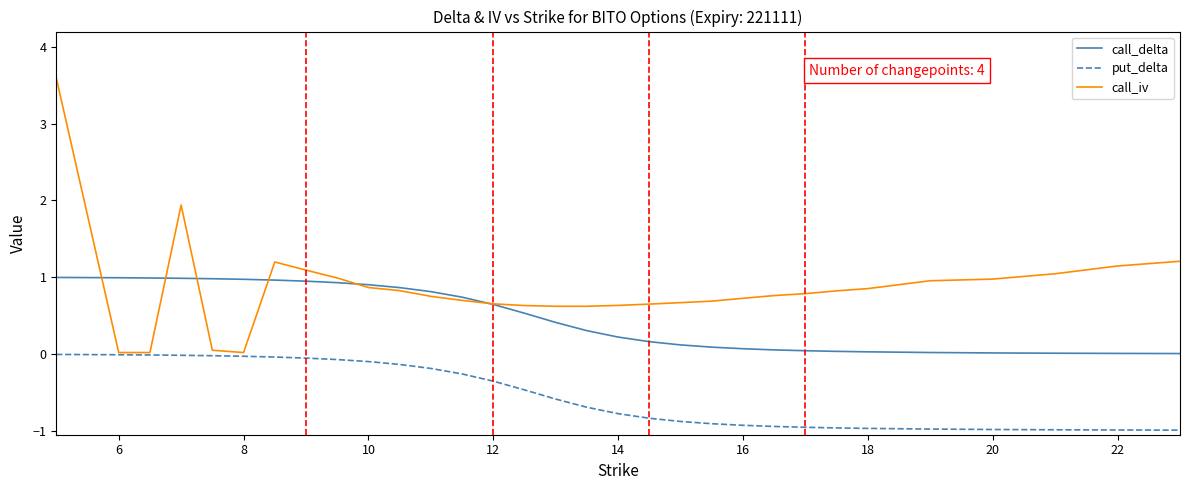

What is the maximum value shown in the chart?

3.6